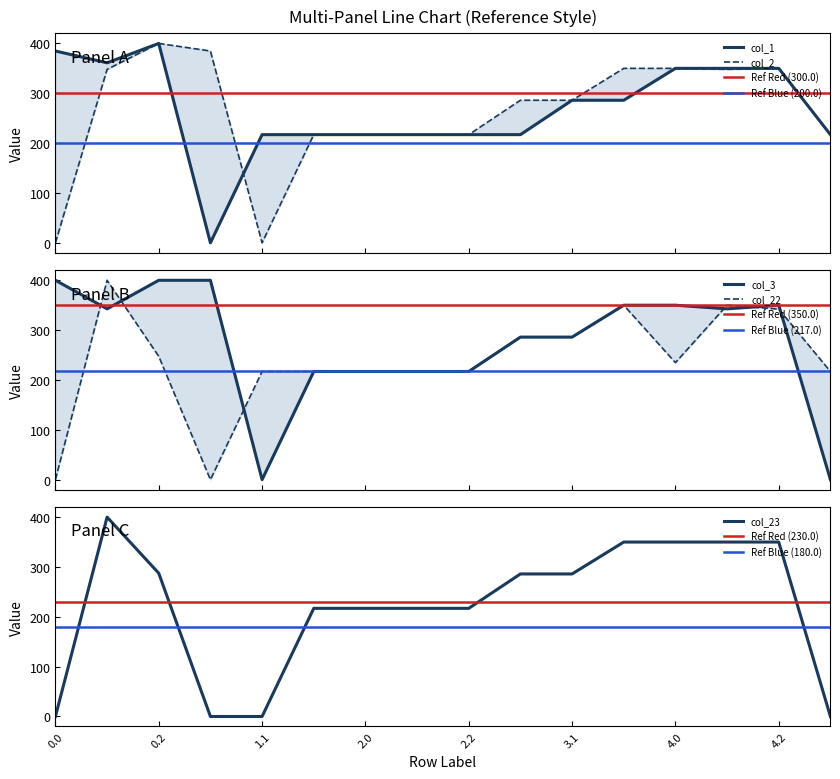

Reading left to right, extract all data points from this chart.

col_1: 0.0=384.8	0.1=361.1	0.2=400.0	1.0=0.0	1.1=217.0	1.2=217.0	2.0=217.0	2.1=217.0	2.2=217.0	3.0=217.0	3.1=286.0	3.2=286.0	4.0=350.0	4.1=350.0	4.2=350.0	5.0=217.0
col_2: 0.0=0.0	0.1=347.9	0.2=400.0	1.0=384.8	1.1=0.0	1.2=217.0	2.0=217.0	2.1=217.0	2.2=217.0	3.0=286.0	3.1=286.0	3.2=350.0	4.0=350.0	4.1=347.9	4.2=350.0	5.0=217.0
col_3: 0.0=400.0	0.1=342.7	0.2=400.0	1.0=400.0	1.1=0.0	1.2=217.0	2.0=217.0	2.1=217.0	2.2=217.0	3.0=286.0	3.1=286.0	3.2=350.0	4.0=350.0	4.1=342.7	4.2=350.0	5.0=0.0
col_22: 0.0=0.0	0.1=400.0	0.2=247.4	1.0=0.0	1.1=217.0	1.2=217.0	2.0=217.0	2.1=217.0	2.2=217.0	3.0=286.0	3.1=286.0	3.2=350.0	4.0=234.8	4.1=350.0	4.2=342.2	5.0=217.0
col_23: 0.0=0.0	0.1=400.0	0.2=287.5	1.0=0.0	1.1=0.0	1.2=217.0	2.0=217.0	2.1=217.0	2.2=217.0	3.0=286.0	3.1=286.0	3.2=350.0	4.0=350.0	4.1=350.0	4.2=350.0	5.0=0.0